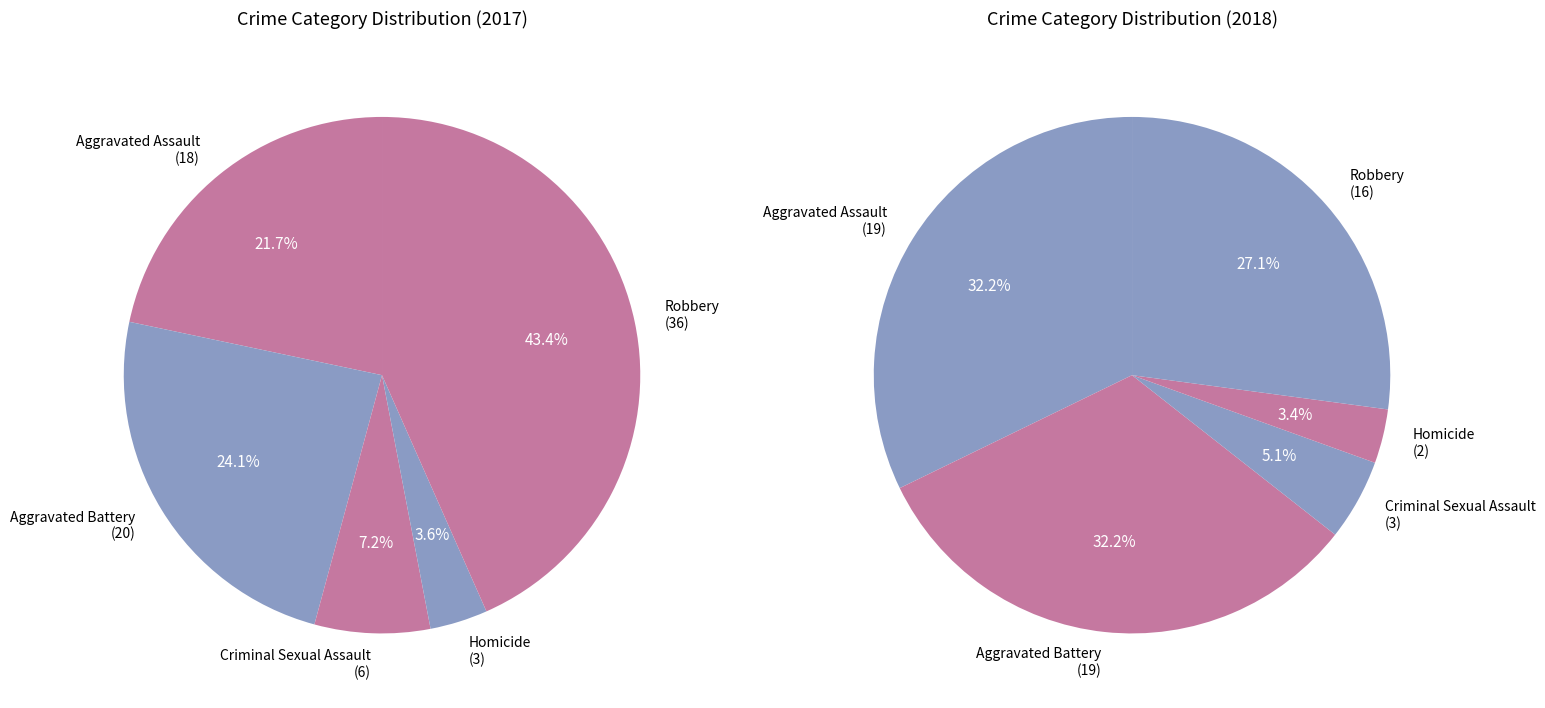

True or false: Aggravated Battery accounts for 30% of the total.

False